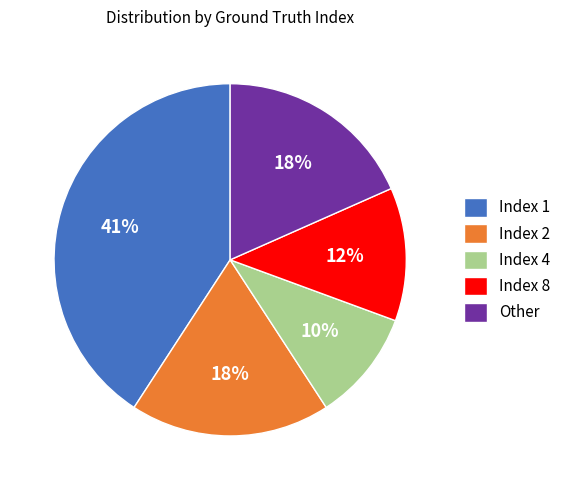

Do Index 1 and Index 2 together represent more than half of the pie?

Yes